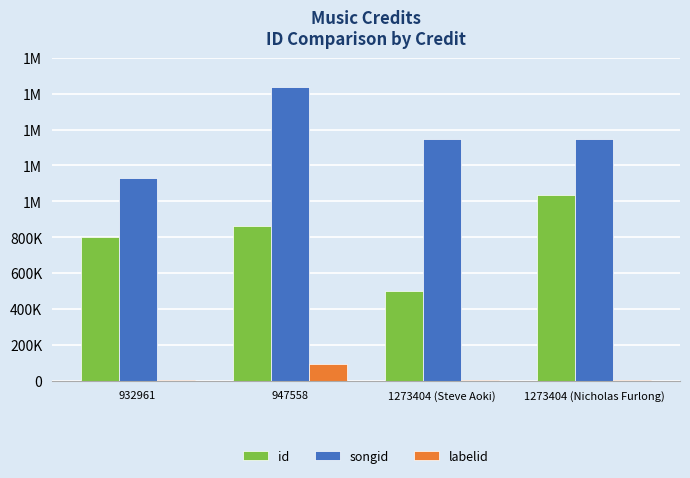

What are all the series names shown in the legend?

id, songid, labelid